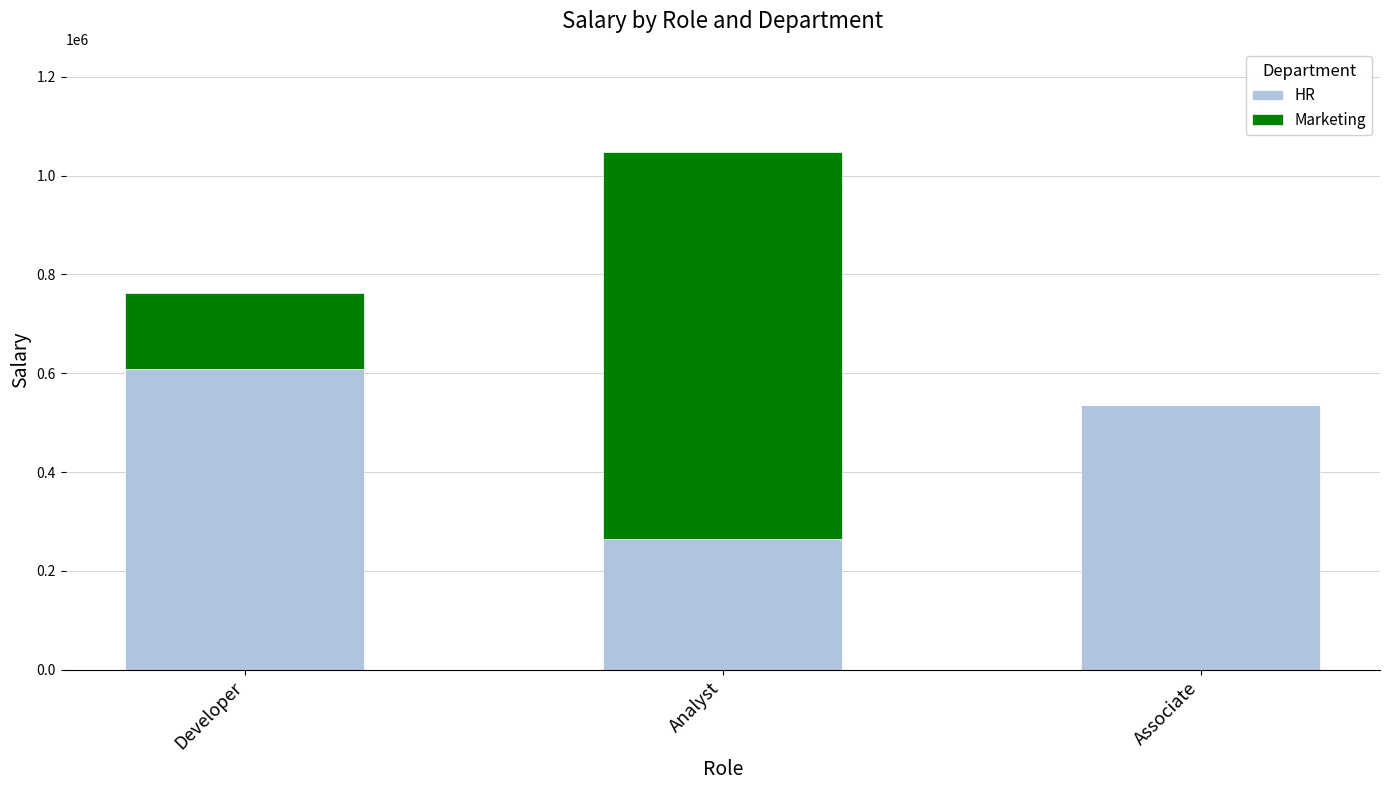

Reading left to right, list the values for the HR series.

Developer=609000	Analyst=264000	Associate=536000